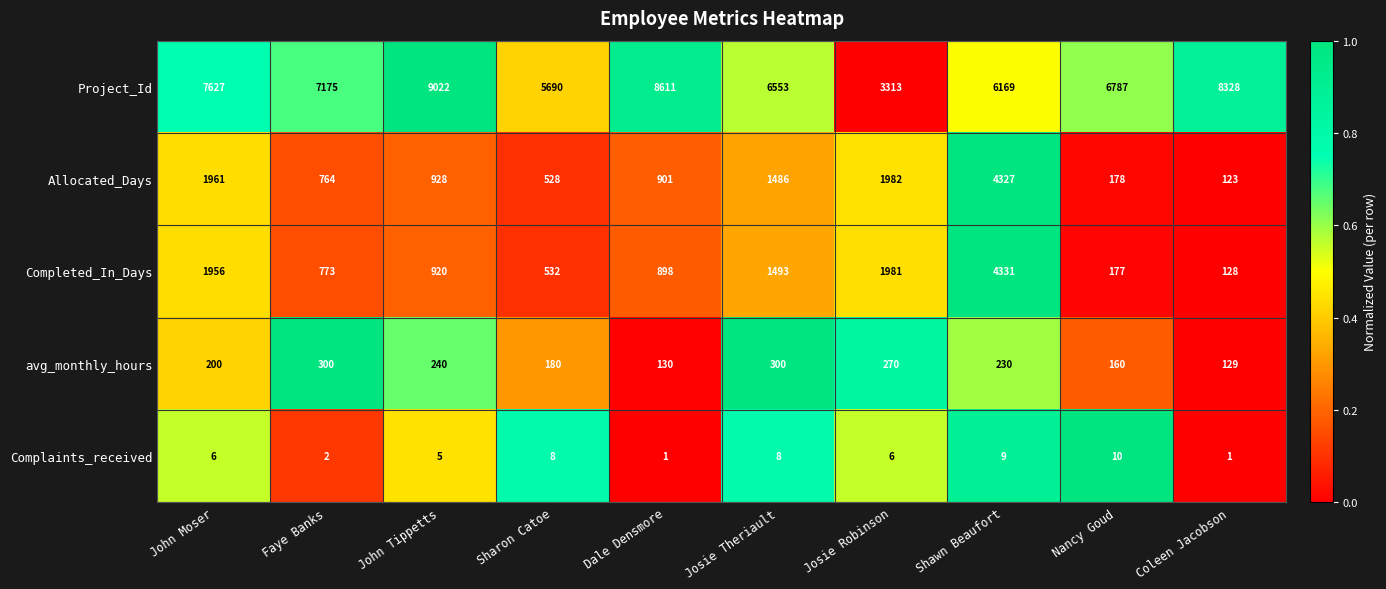

How many categories are shown in the chart?

10